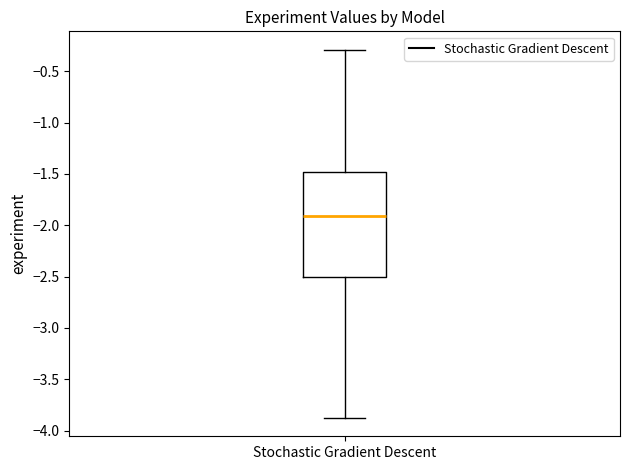

Read this box plot against the y-axis: the position of the median line, the range covered by the box, and the ends of both whiskers. The values are not printed on the chart, so give them approximately, as read against the axis.

median -1.9, box -2.5 to -1.5, whiskers -3.9 to -0.3